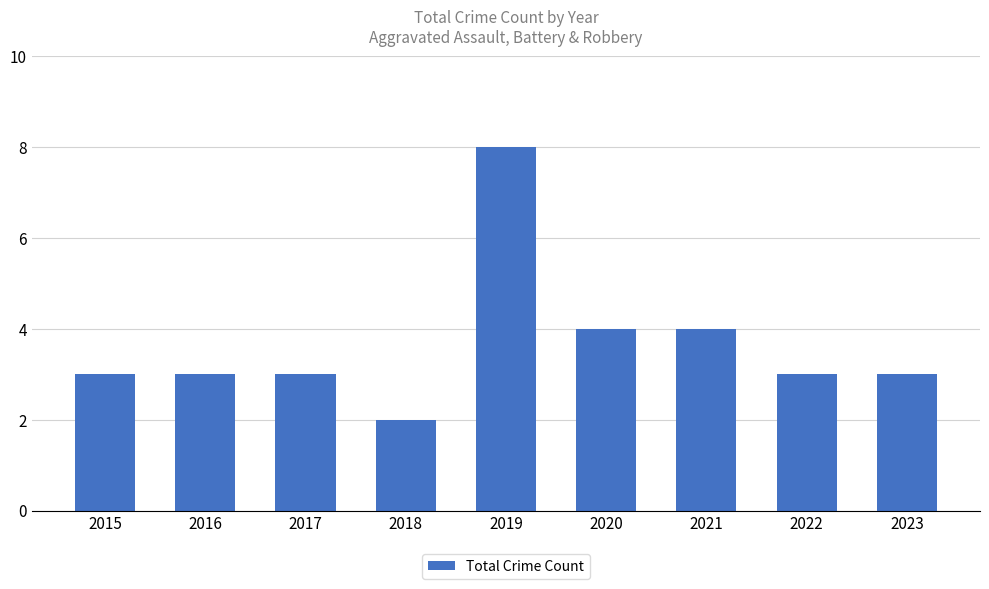

How many categories are shown in the chart?

9